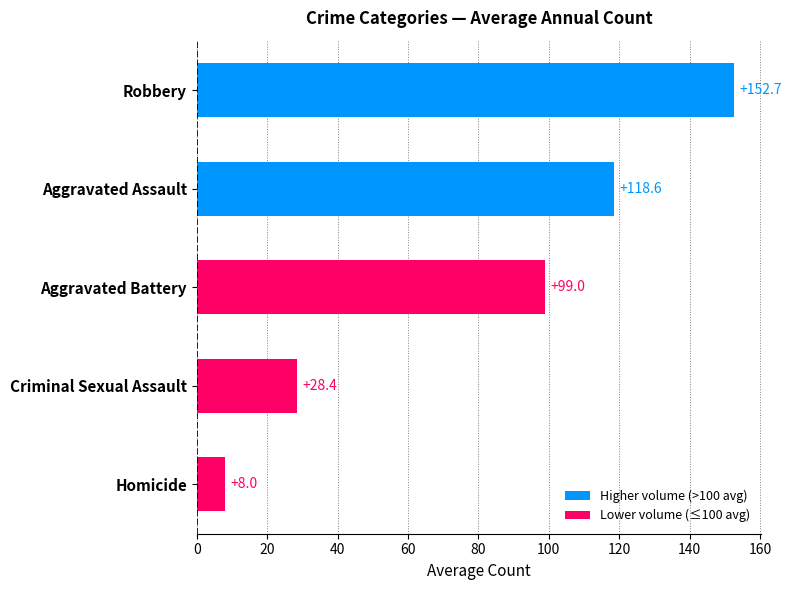

The value at Robbery is 247.0. True or false?

False